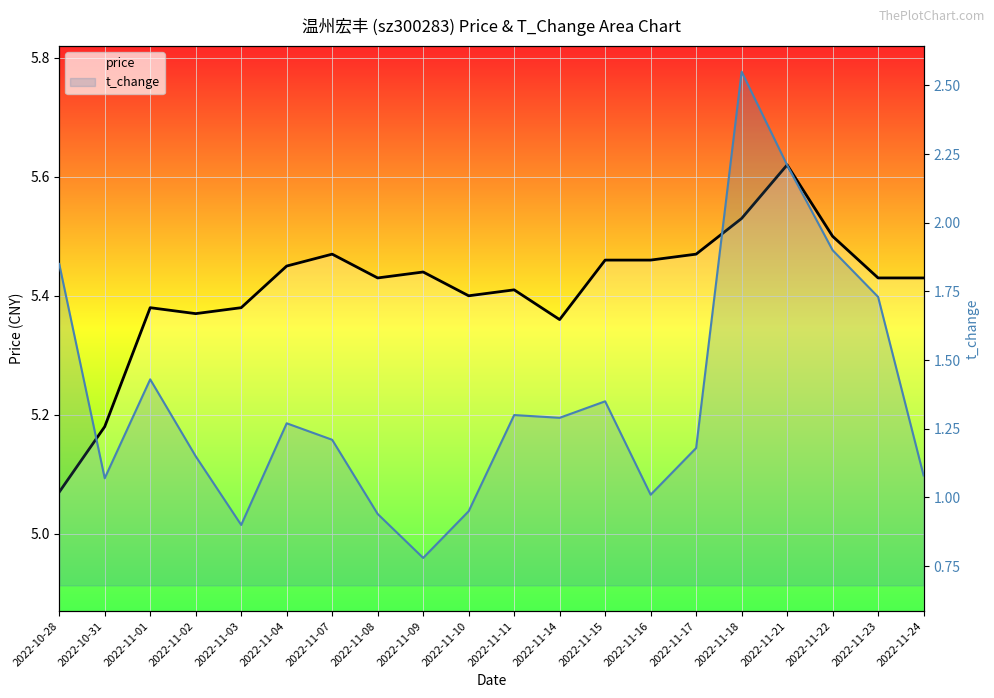

What position from the right is 2022-11-23?

2